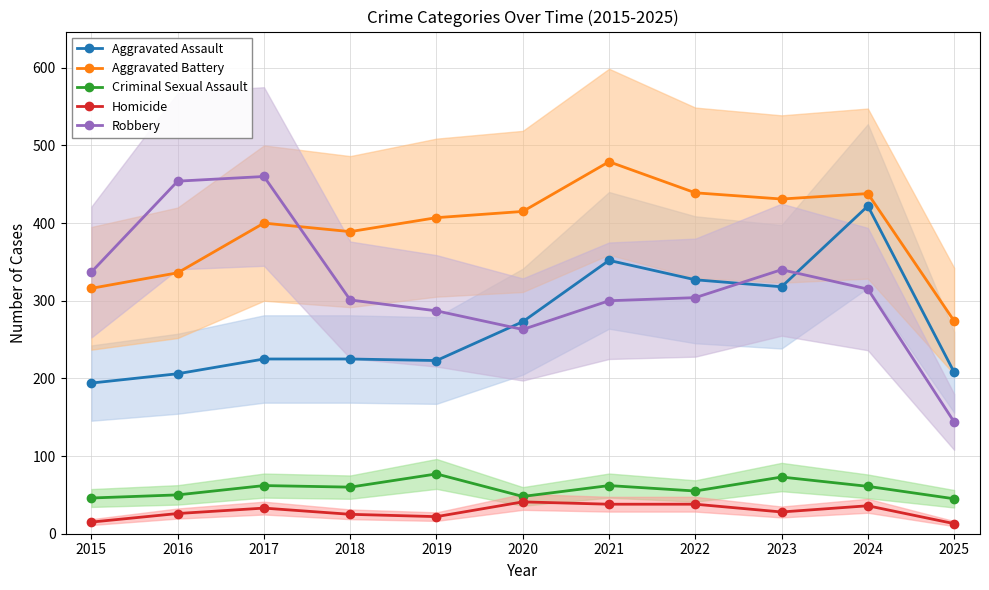

True or false: Aggravated Battery has a value of 233 at 2018.

False